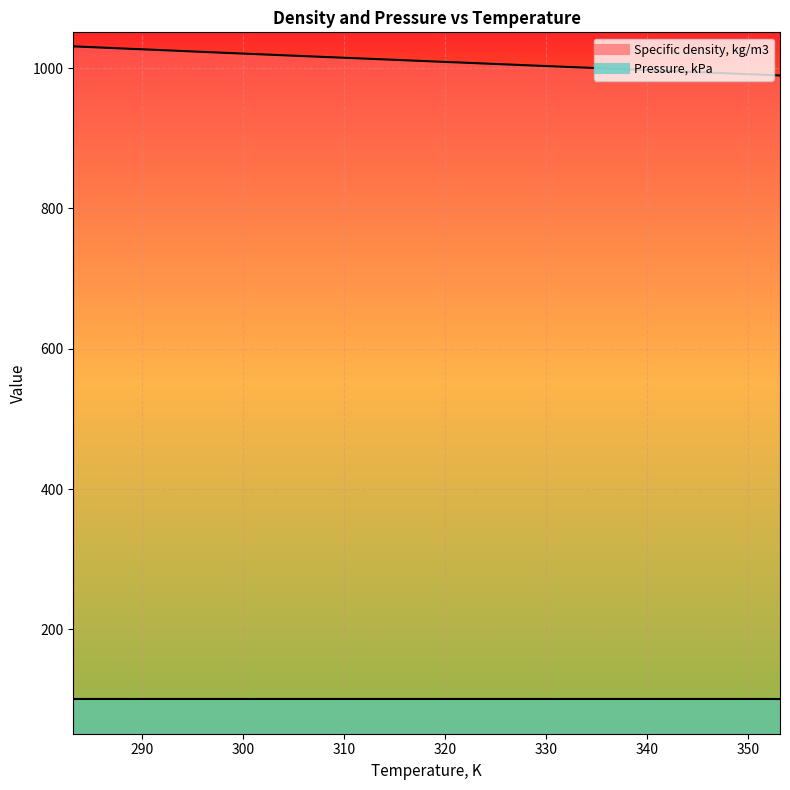

What is the label of the 14th point from the right?

293.15